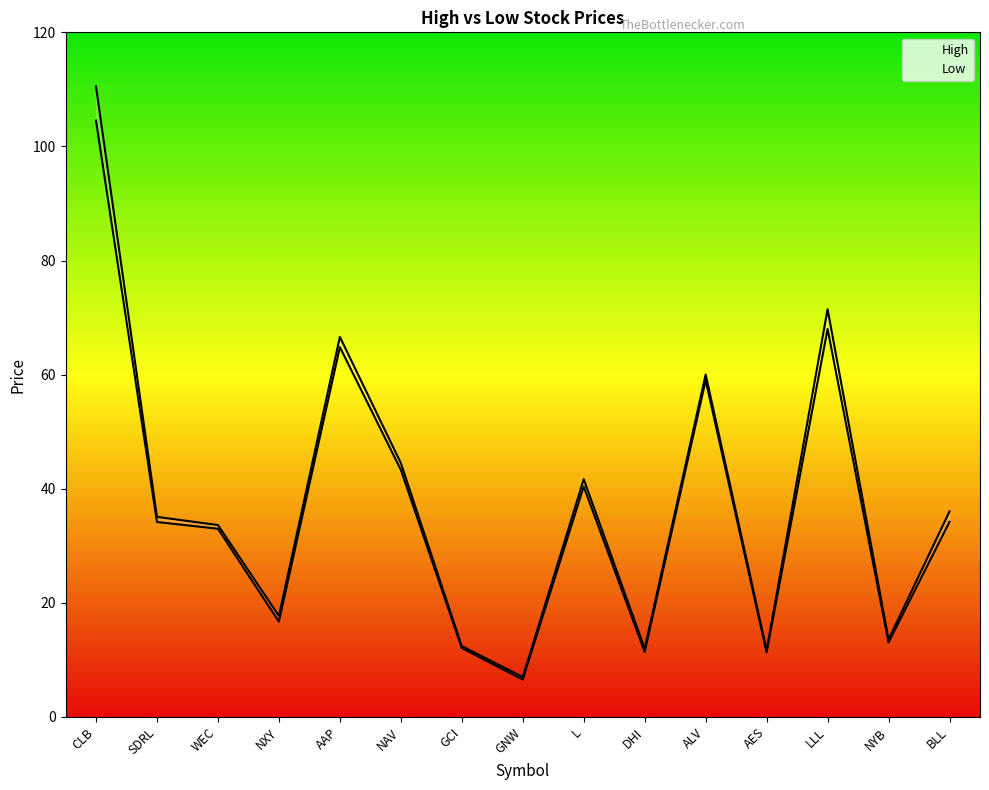

At which category does Low reach its first local peak?

AAP